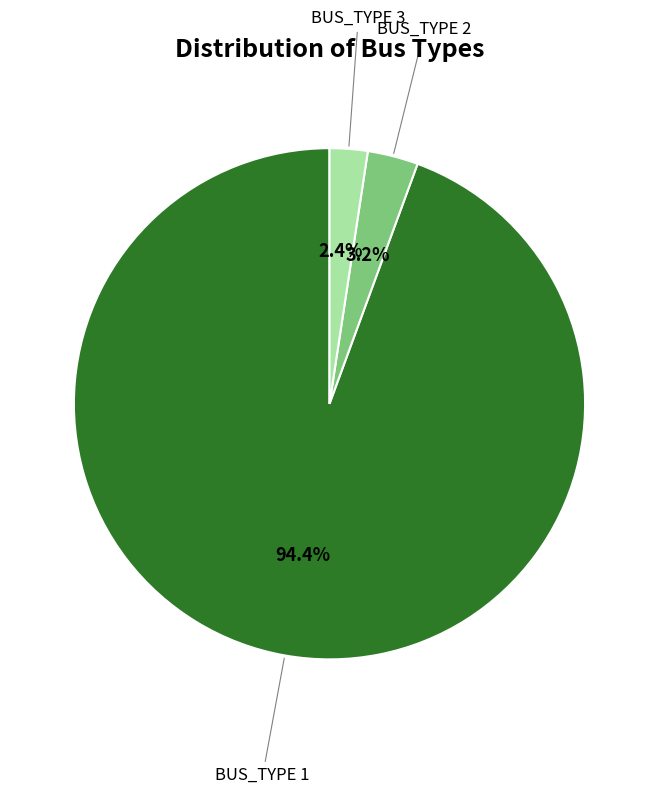

Is there a majority slice in this chart?

Yes